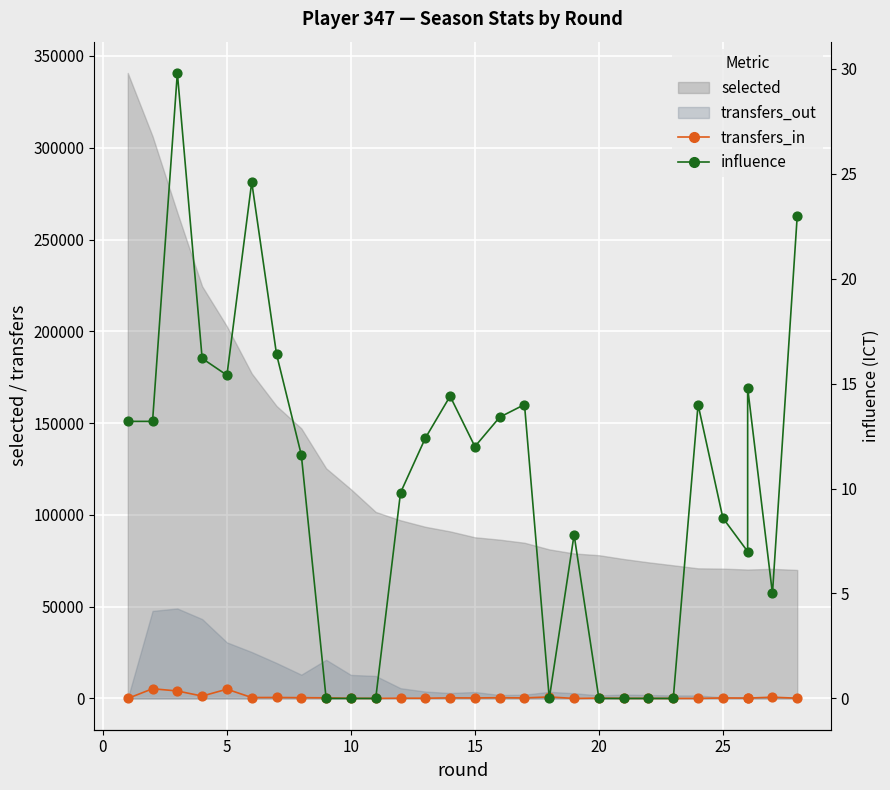

Which series contains the lowest Y value?

transfers_in